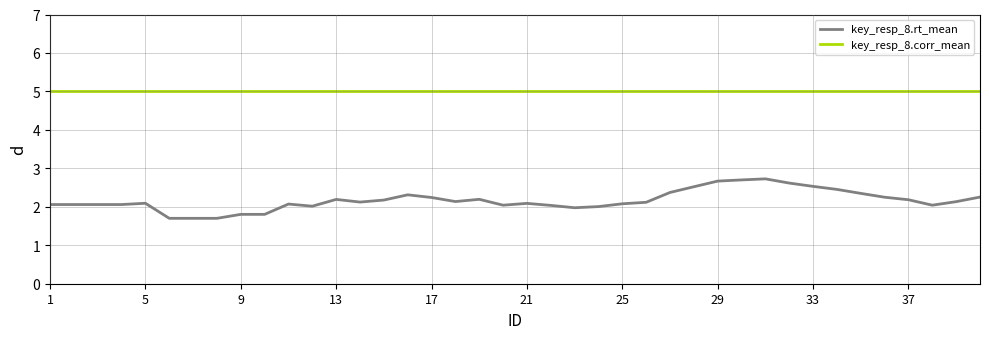

What is the minimum value shown in the chart?

1.7